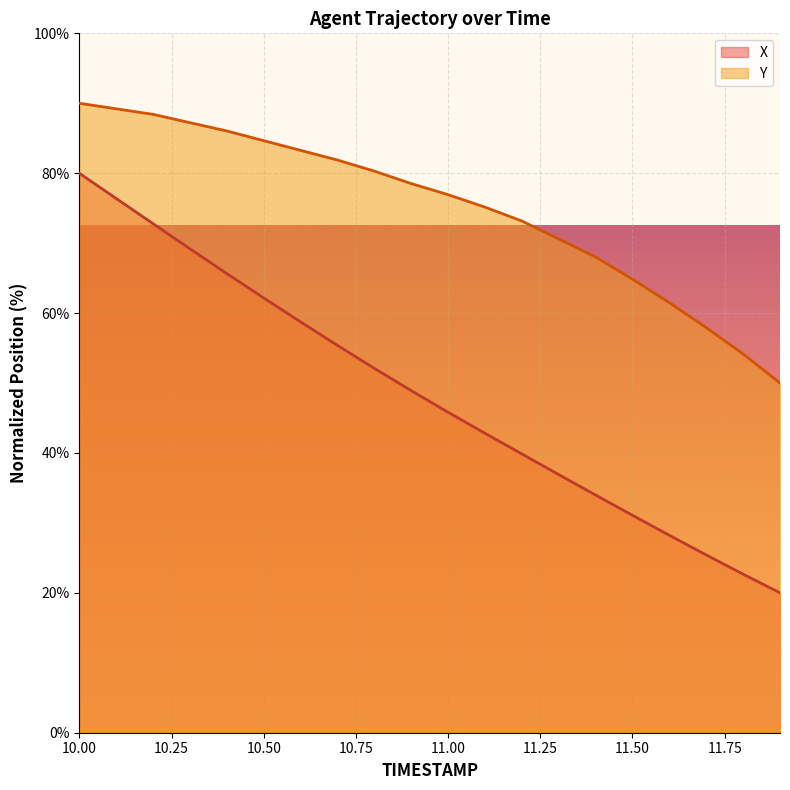

How many lines are shown in the chart?

2